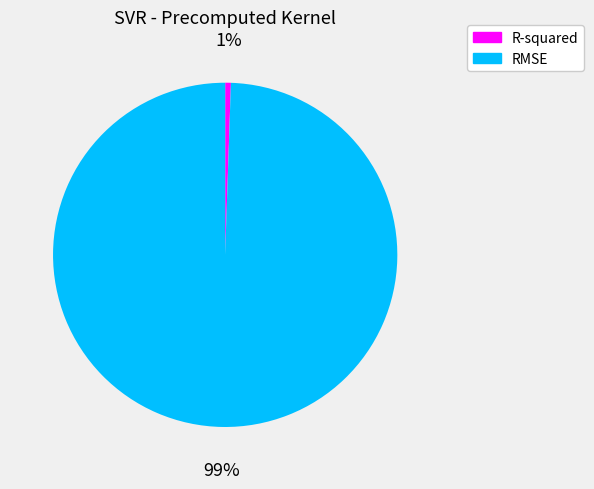

Count the number of slices in the pie.

2